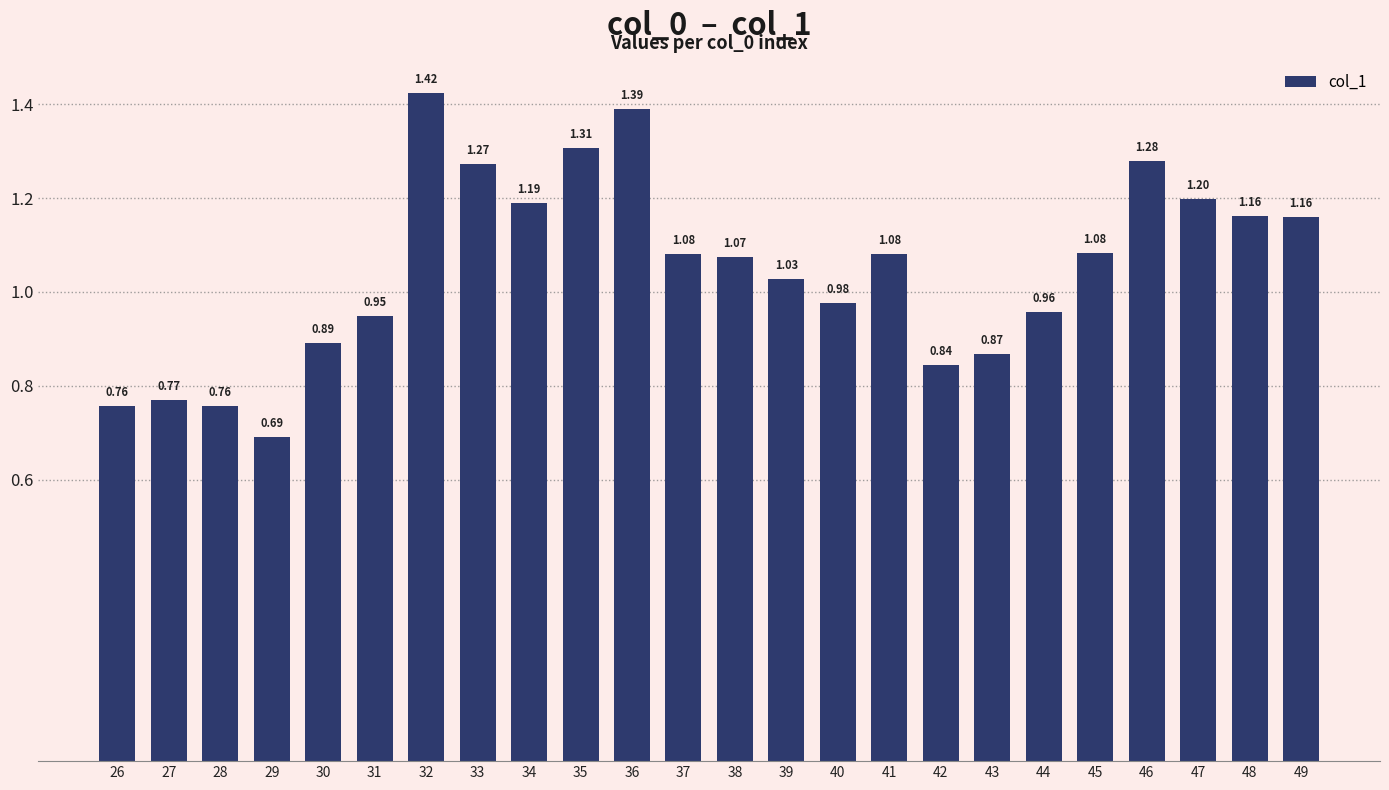

What is the difference between the second highest and second lowest values?

0.6